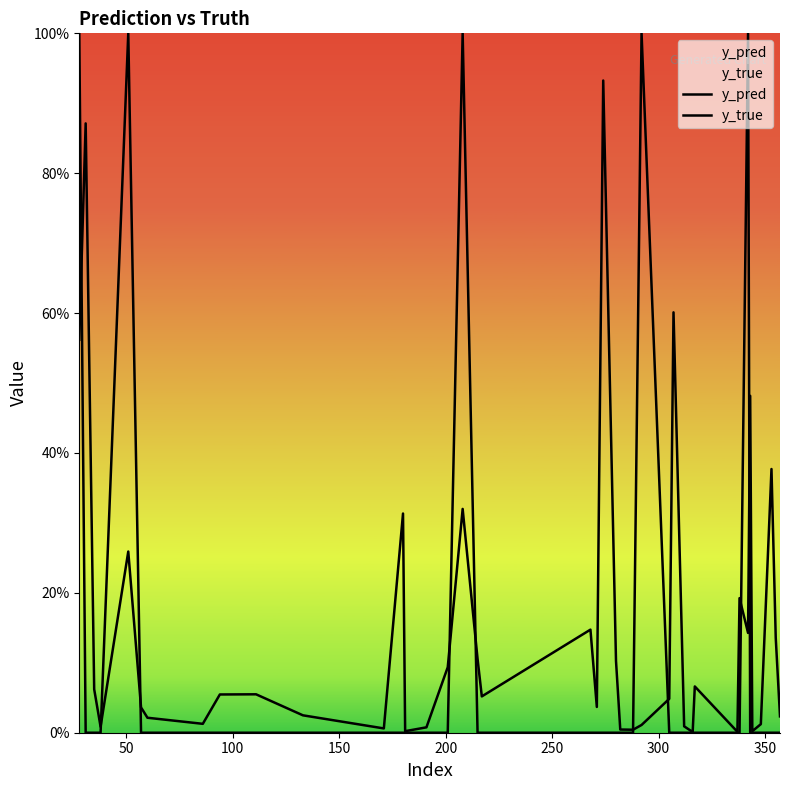

What is the difference between the maximum and second lowest values in the y_true series?

1.0